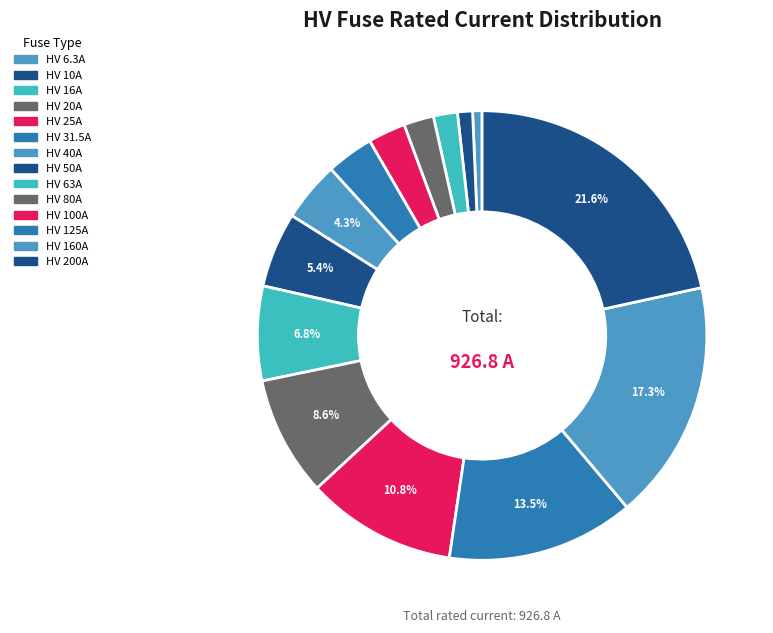

Combined, do HV 20A and HV 31.5A account for over 50%?

No